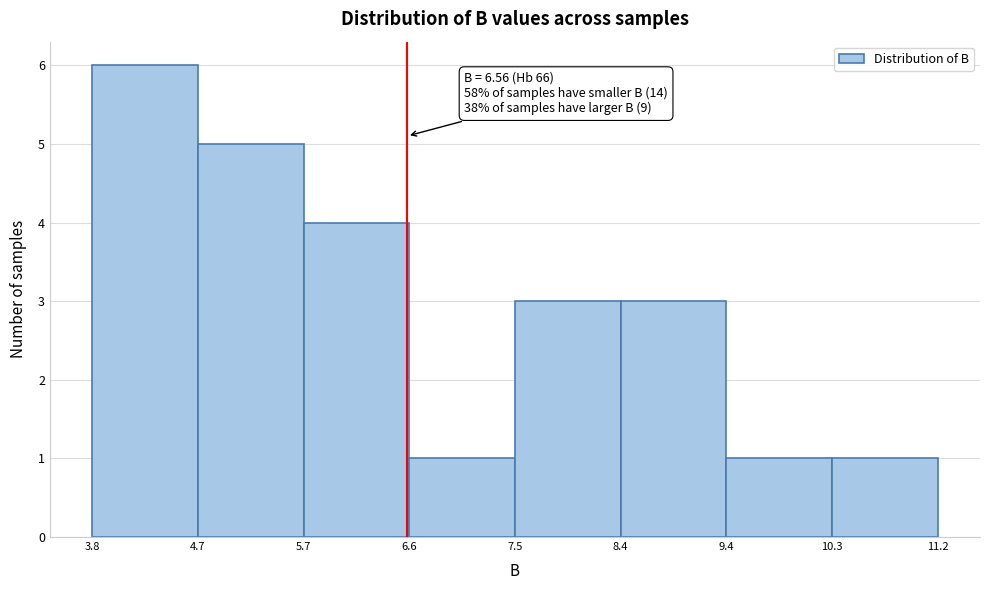

Over which range of the x-axis is the bar tallest?

3.8 to 4.7